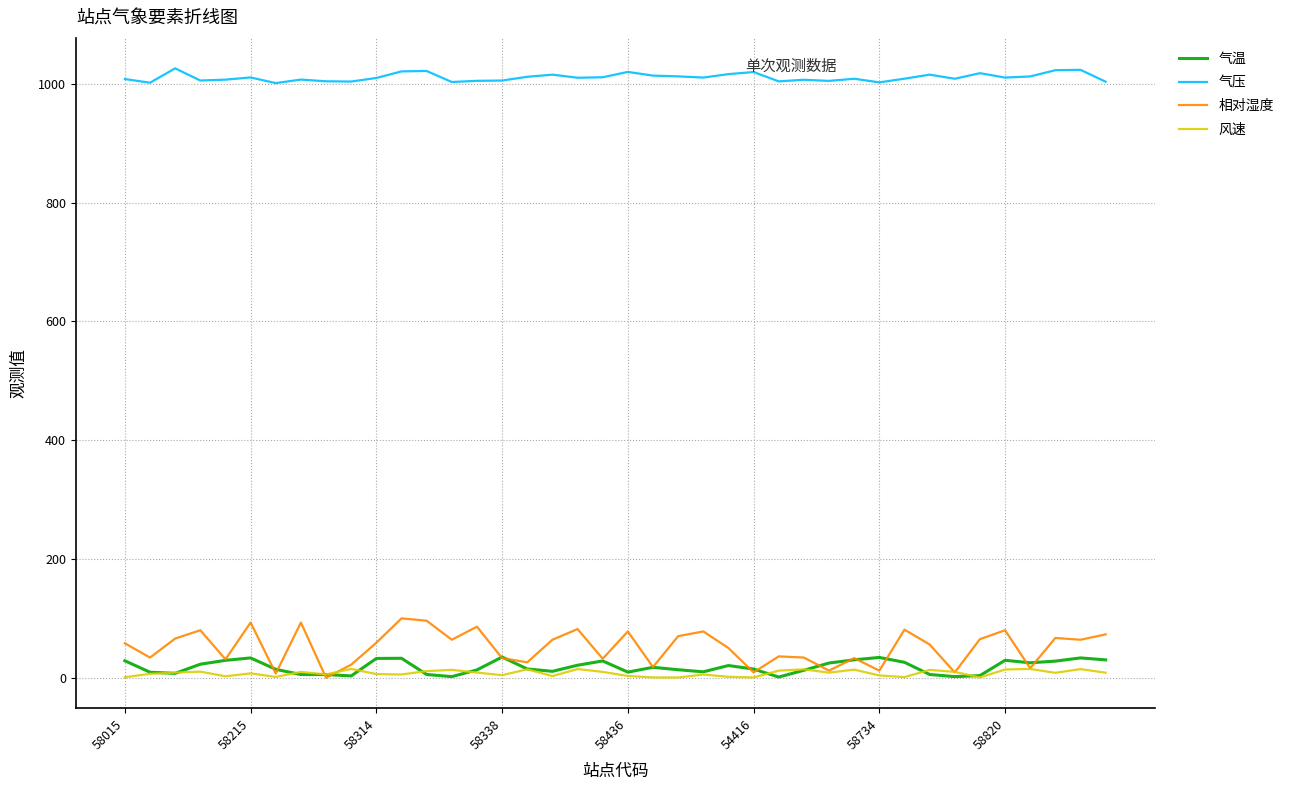

True or false: 风速 and 气压 cross at least once.

False